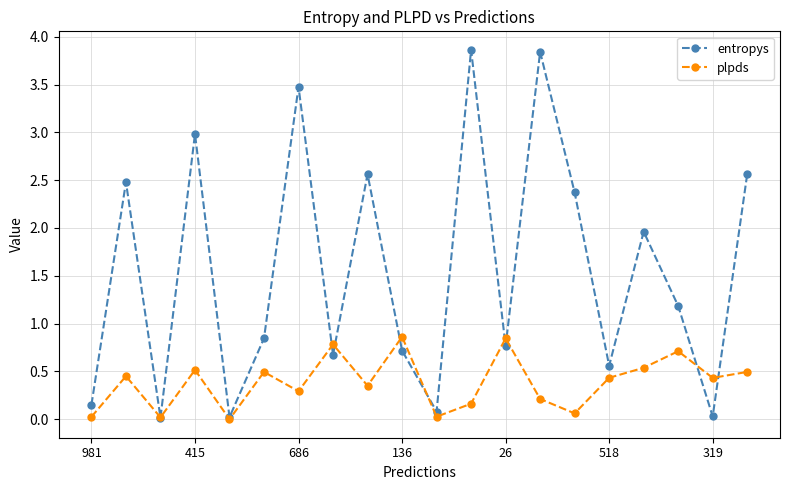

How many interior local peaks does the plpds series have?

7